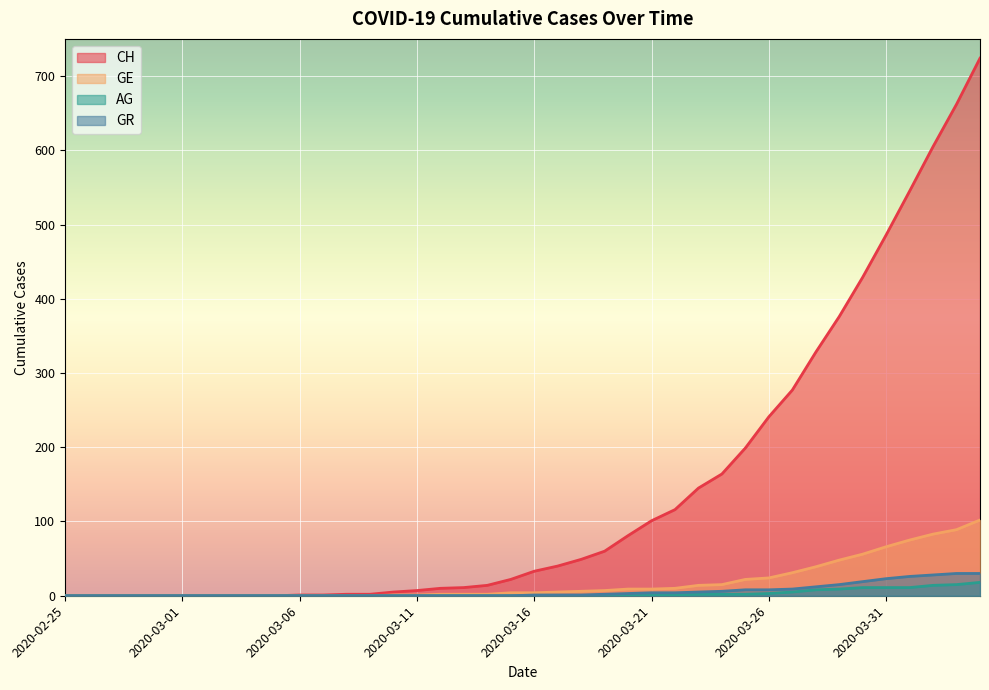

The value of AG at 2020-03-09 is 11. True or false?

False